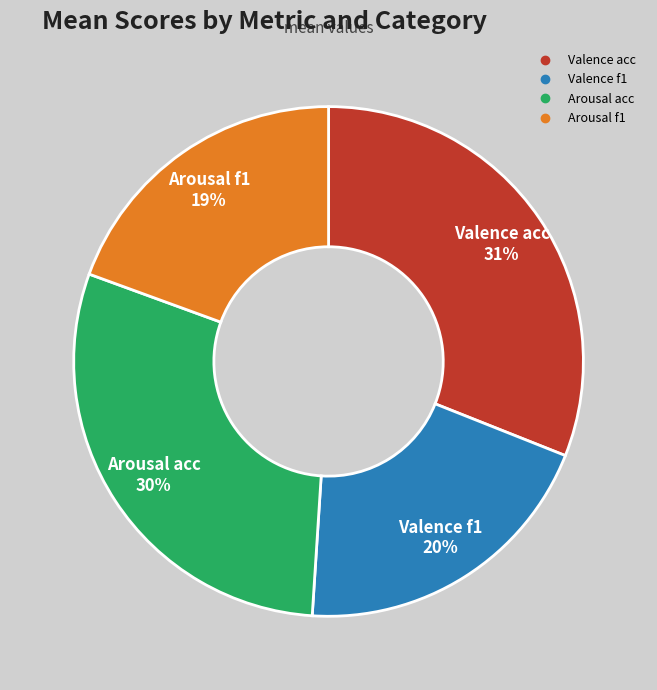

What percentage is the Arousal f1 slice, to the nearest percent?

19%